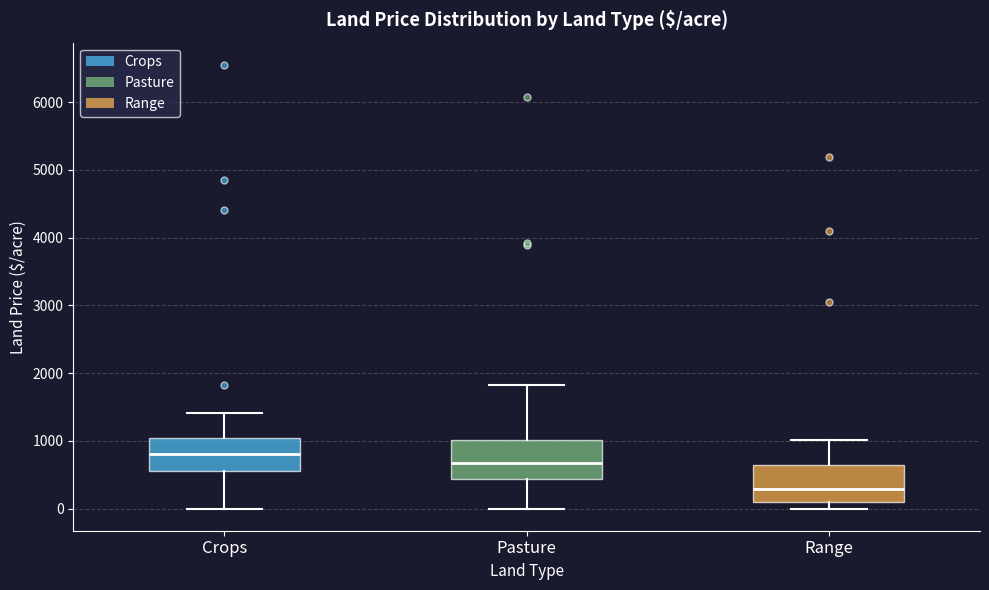

Where is the upper edge of the box for Pasture on the y-axis? The values are not printed on the chart, so give them approximately, as read against the axis.

1000